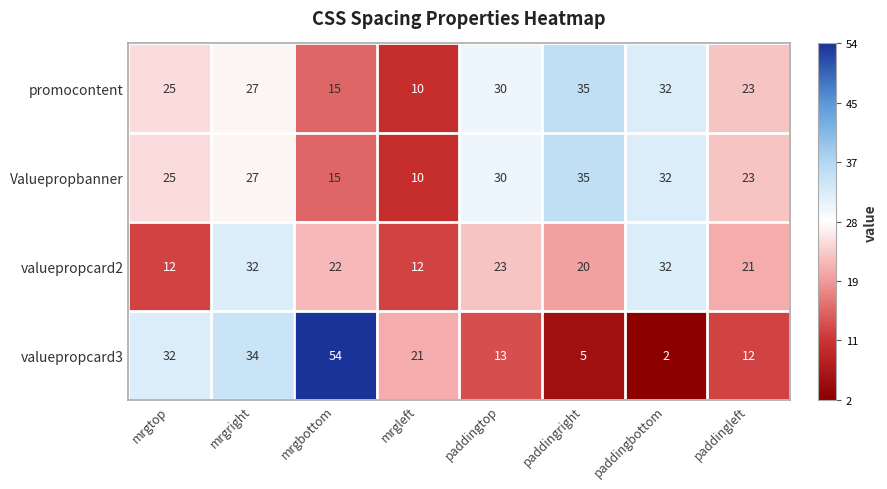

At how many categories does at least one series exceed 50?

1